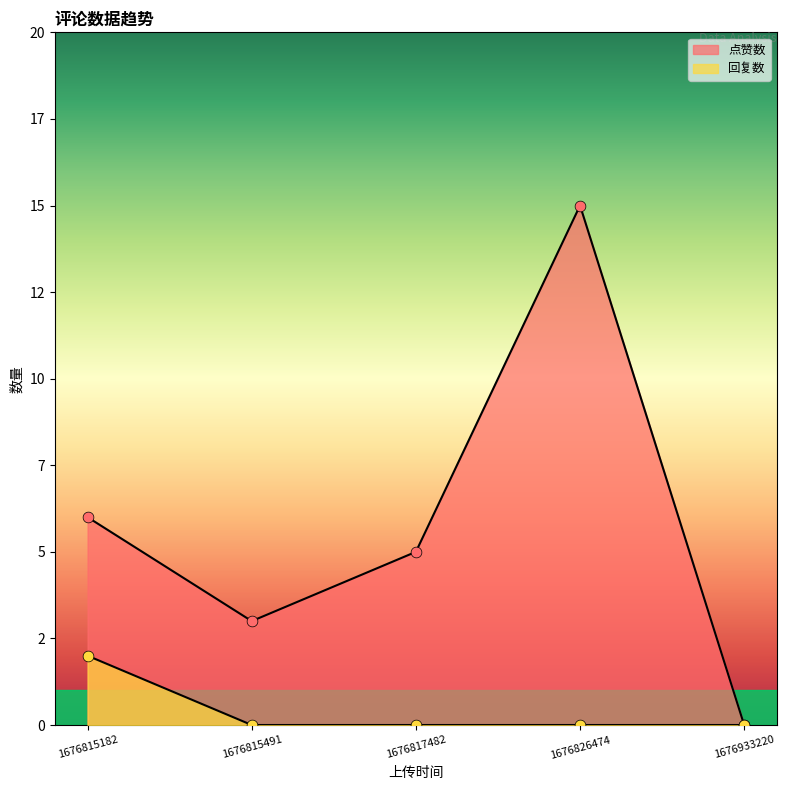

At how many categories does at least one series exceed 9?

1